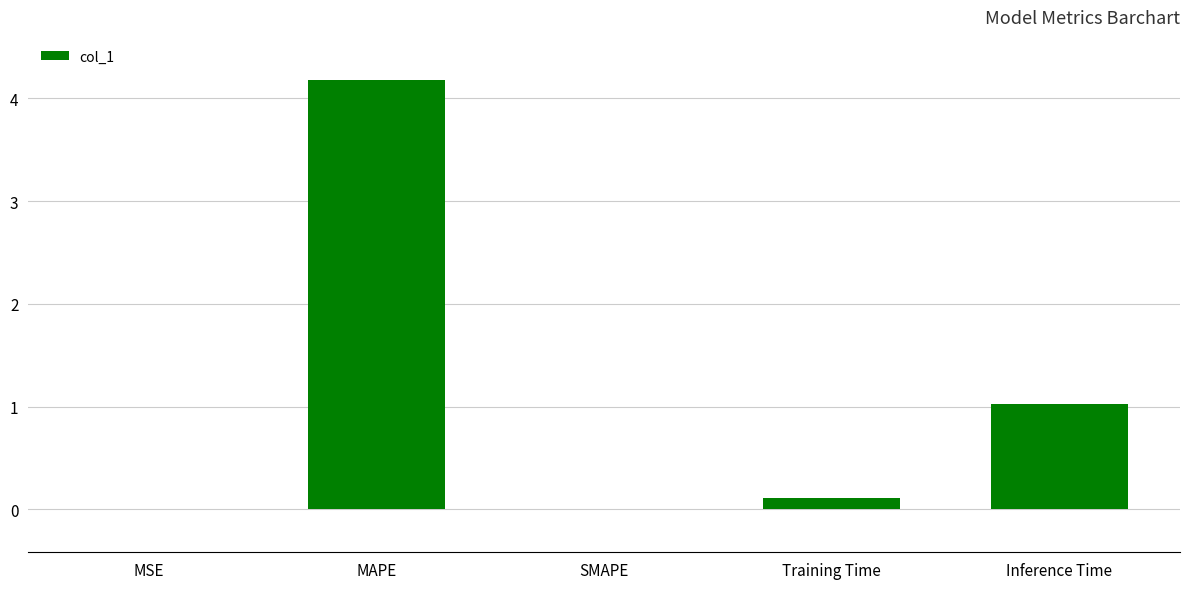

Which label corresponds to the largest value in the chart?

MAPE